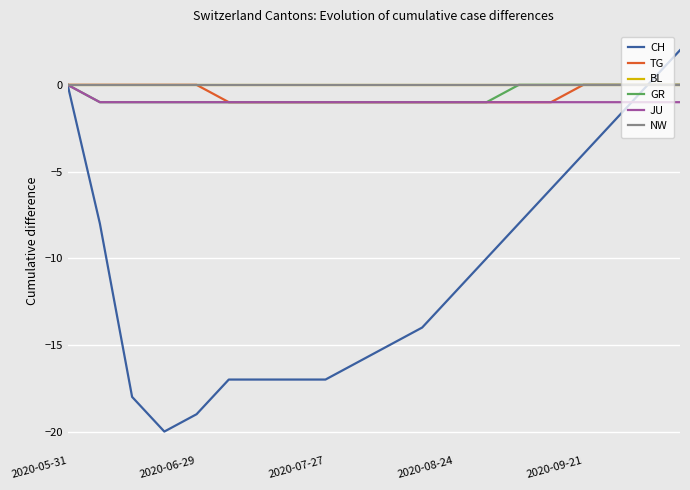

Does the chart have visible grid lines?

Yes